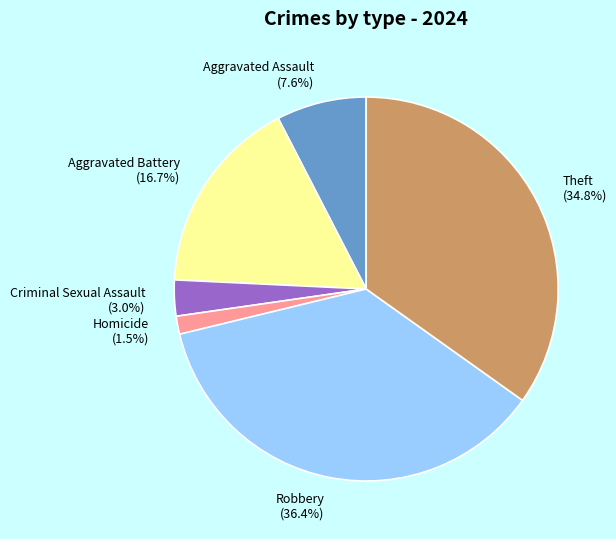

How much of the chart is everything except Aggravated Assault?

92.4%